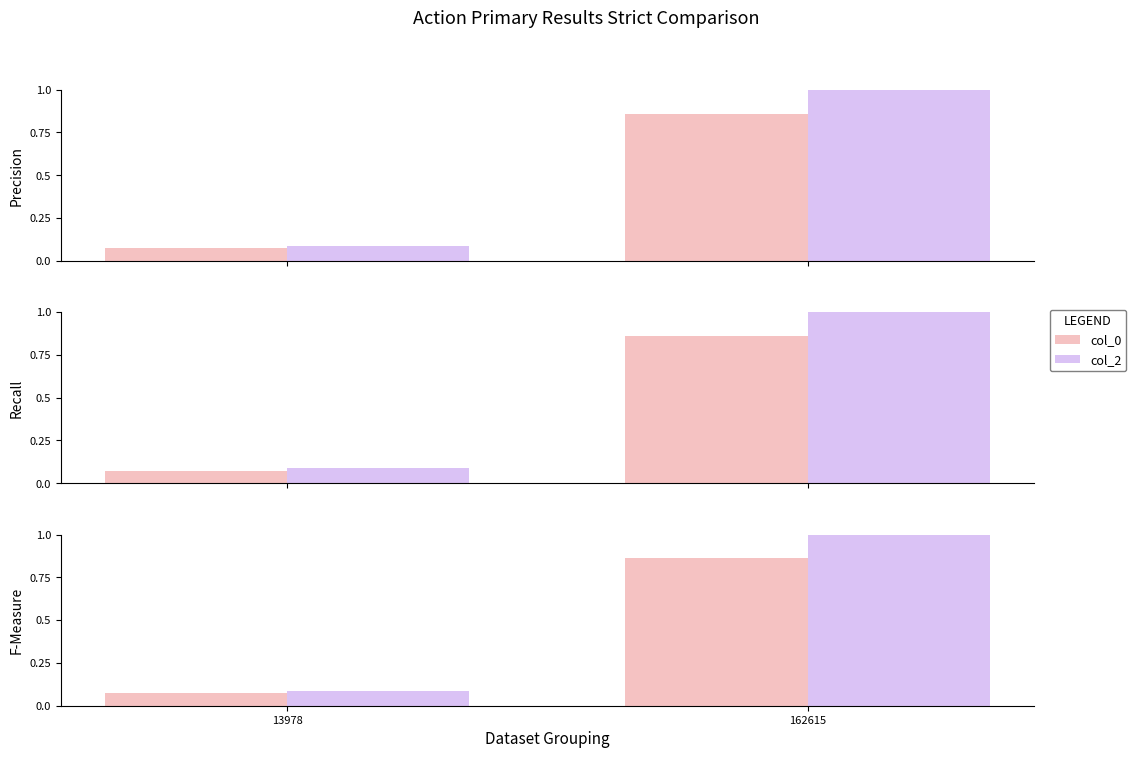

Which series changed the most between 13978 and 162615?

col_2